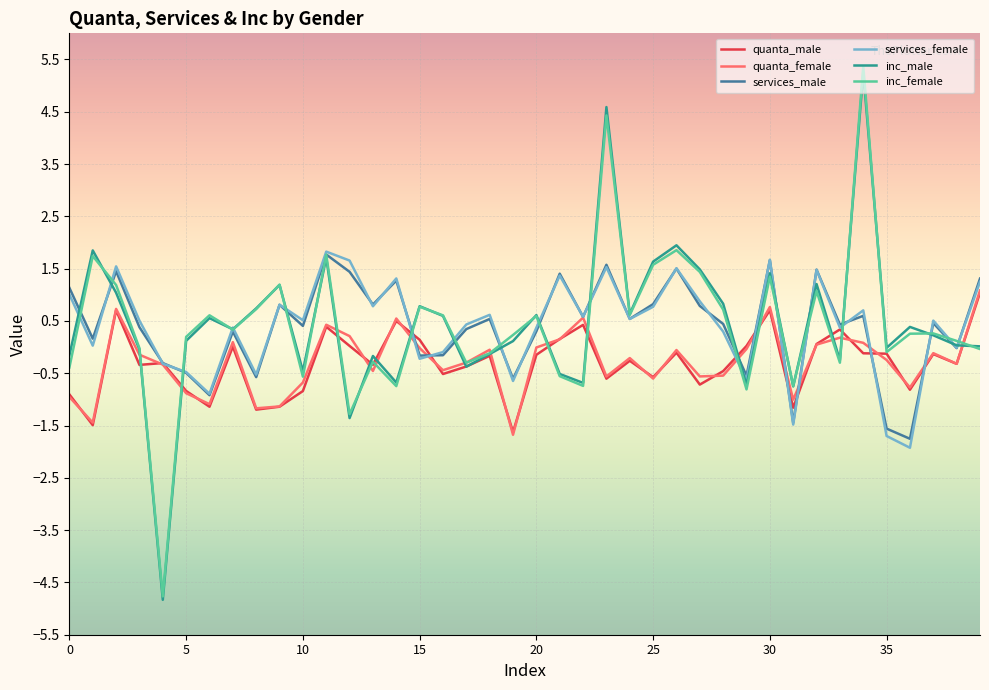

What is the maximum value shown in the chart?

5.4